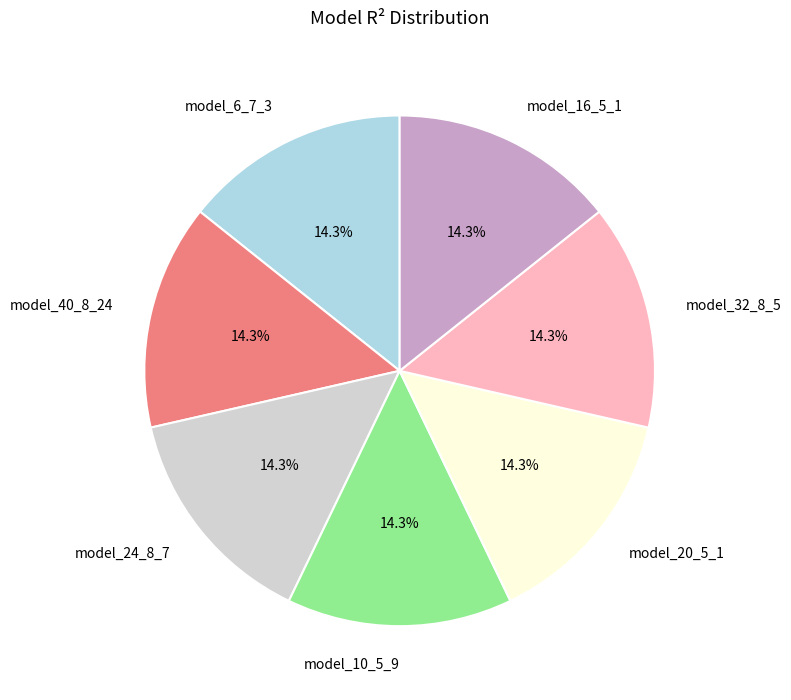

To the nearest percent, what portion does model_32_8_5 represent?

14%